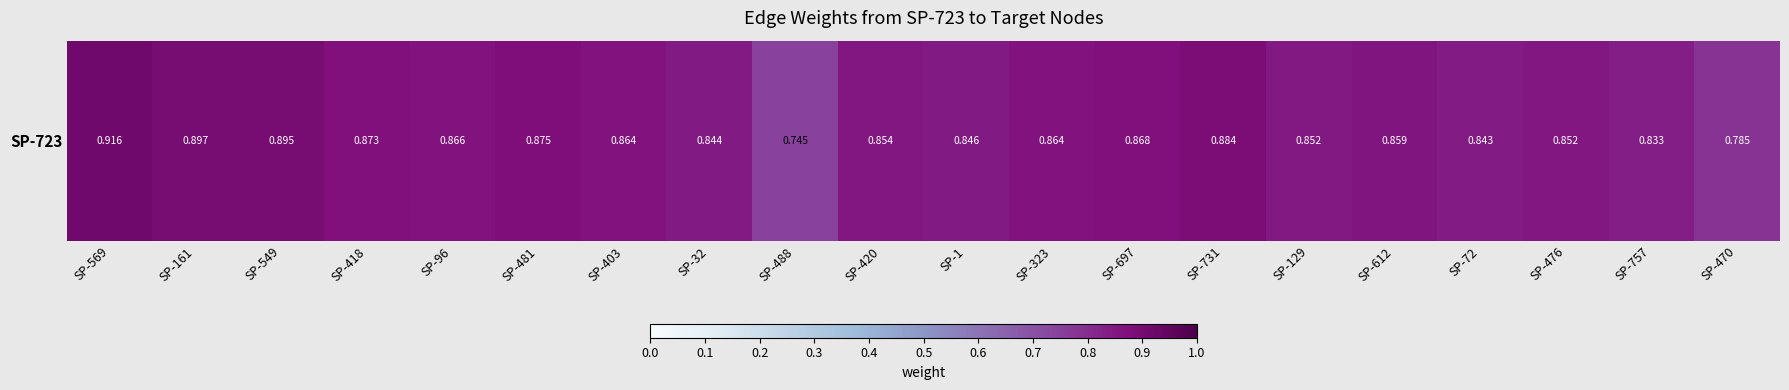

At which label is the value closest to 0?

SP-488